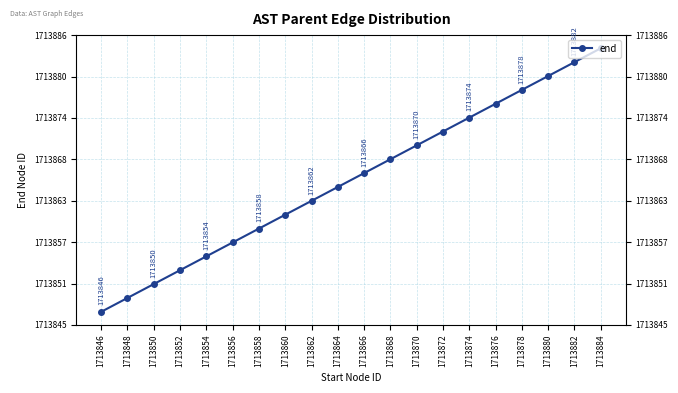

Where does the data first go above 1713867?

1713868